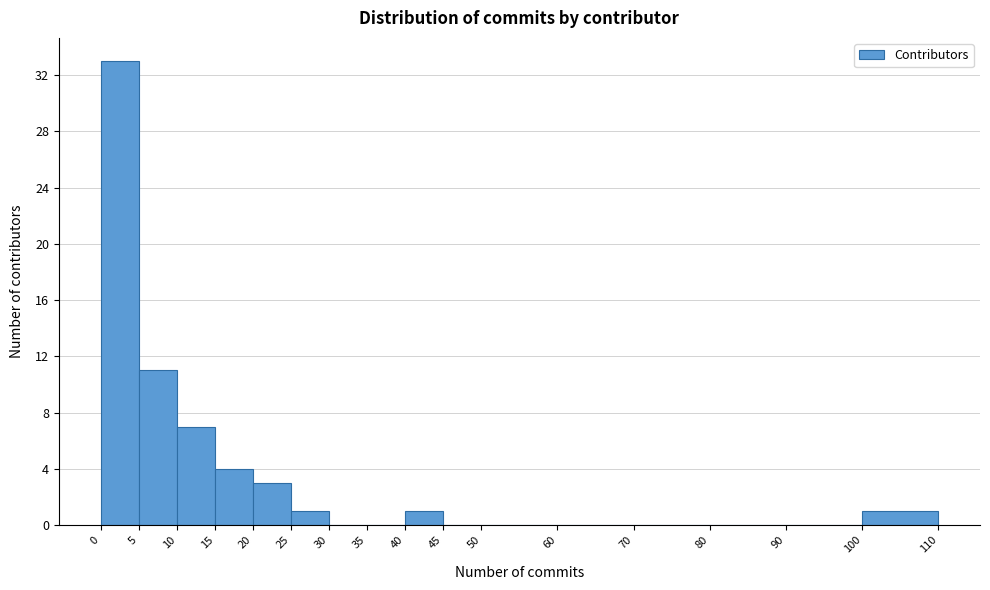

Reading left to right, transcribe this chart: for each bar, give the range it covers on the x-axis and its height. The values are not printed on the chart, so give them approximately, as read against the axis.

0 to 5: 33
5 to 10: 11
10 to 15: 7
15 to 20: 4
20 to 25: 3
25 to 30: 1
30 to 35: 0
35 to 40: 0
40 to 45: 1
45 to 50: 0
50 to 60: 0
60 to 70: 0
70 to 80: 0
80 to 90: 0
90 to 100: 0
100 to 110: 1